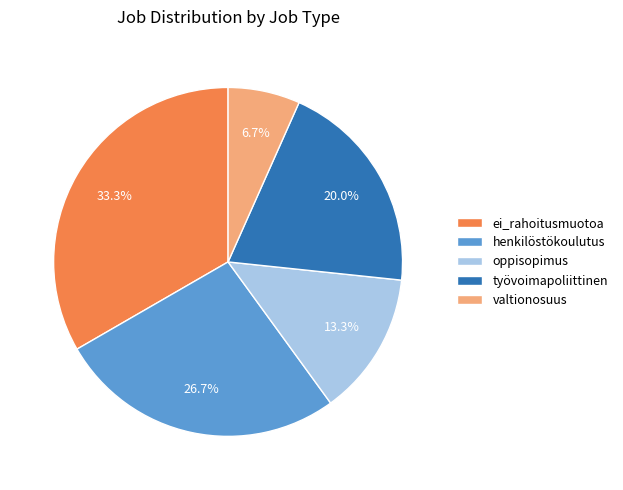

Does ei_rahoitusmuotoa account for over 50% of the chart?

No